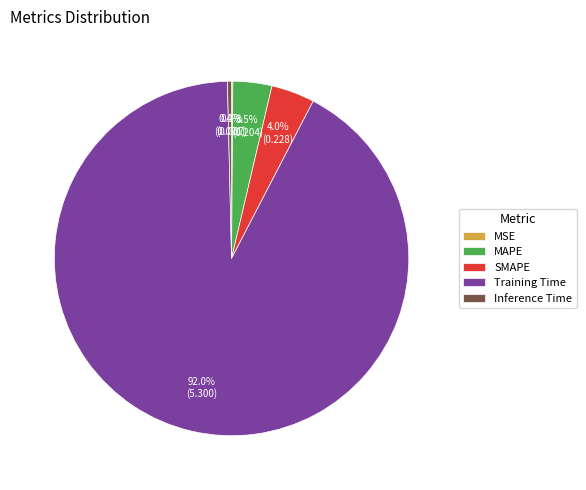

Does any single category account for the majority?

Yes